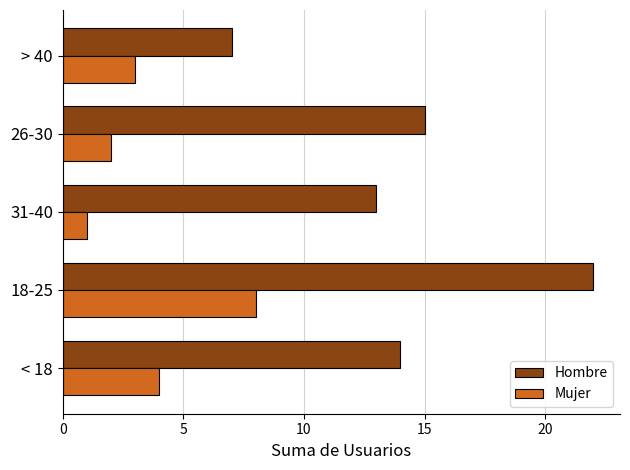

How many Mujer values are between 2 and 4?

3